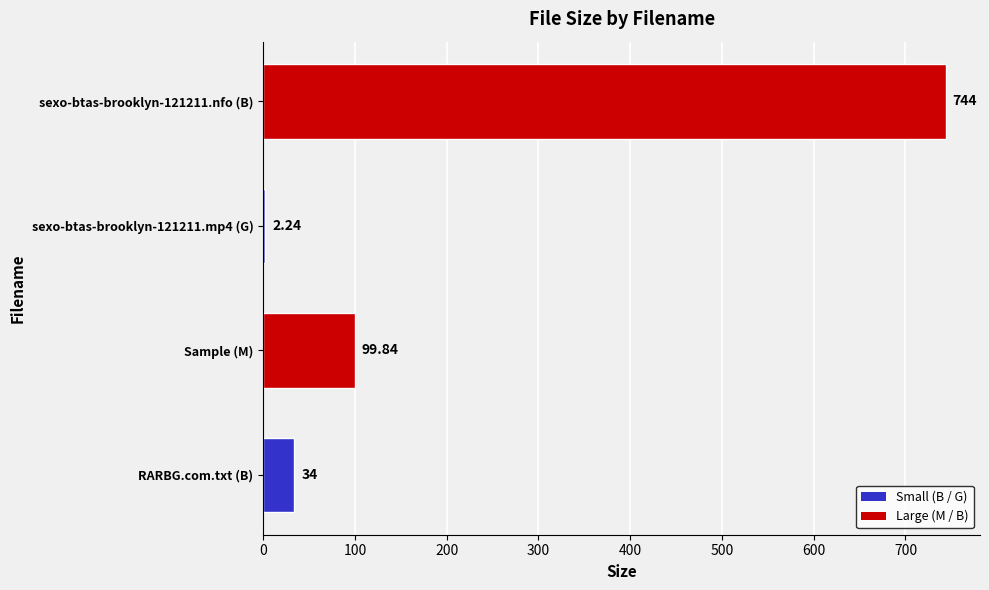

Between sexo-btas-brooklyn-121211.mp4 (G) and sexo-btas-brooklyn-121211.nfo (B), which is larger?

sexo-btas-brooklyn-121211.nfo (B)